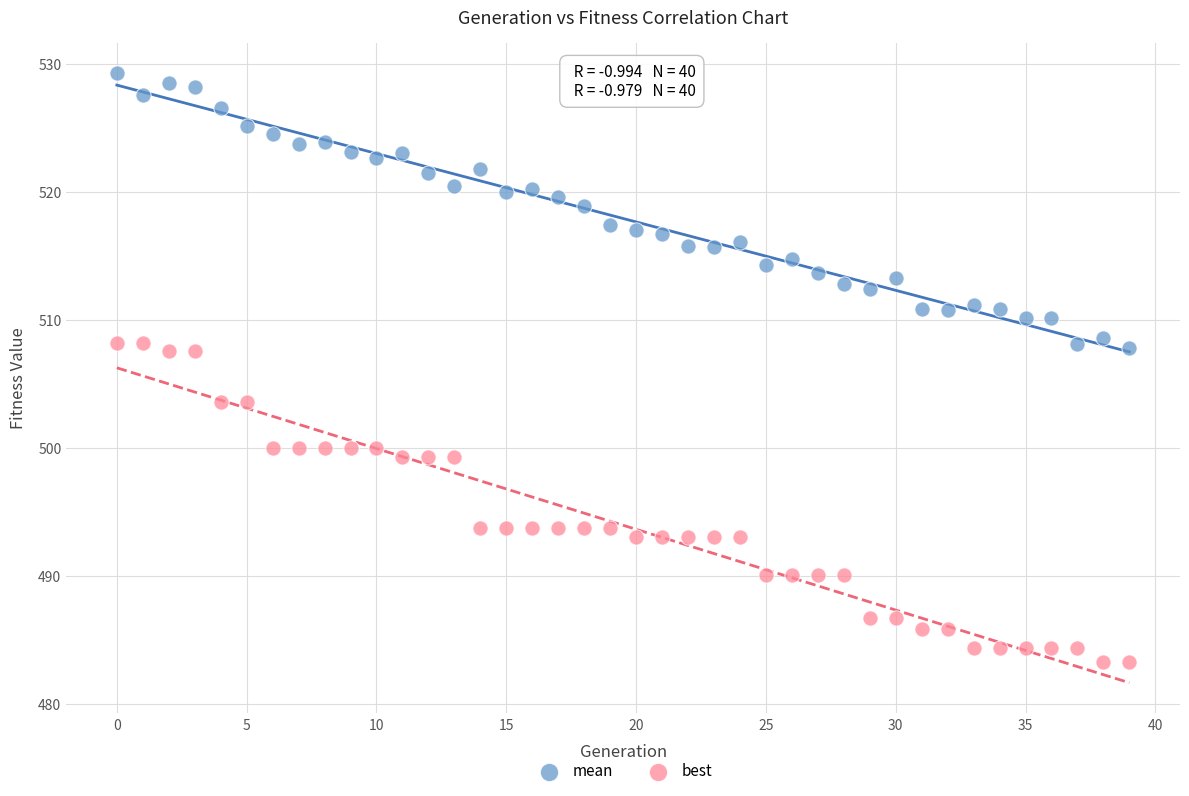

Which series reaches the maximum Y coordinate?

mean